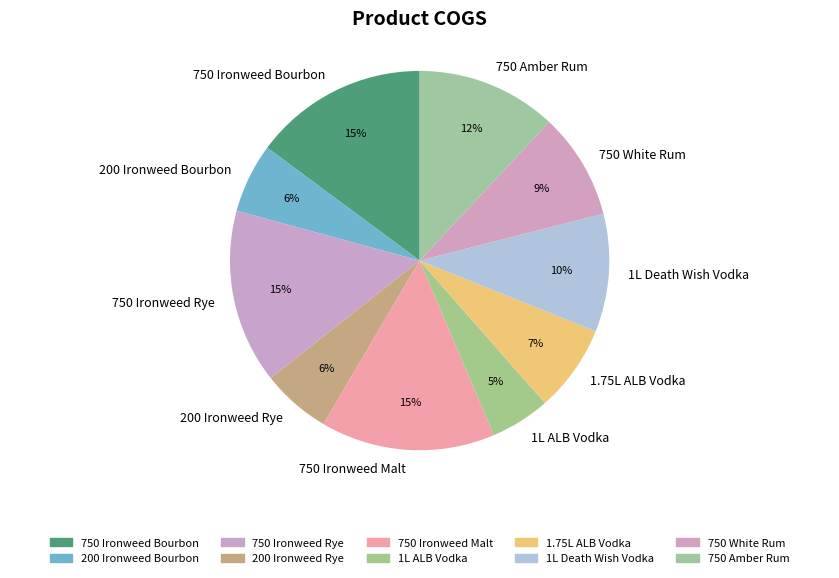

Combined, do 200 Ironweed Bourbon and 750 White Rum account for over 50%?

No